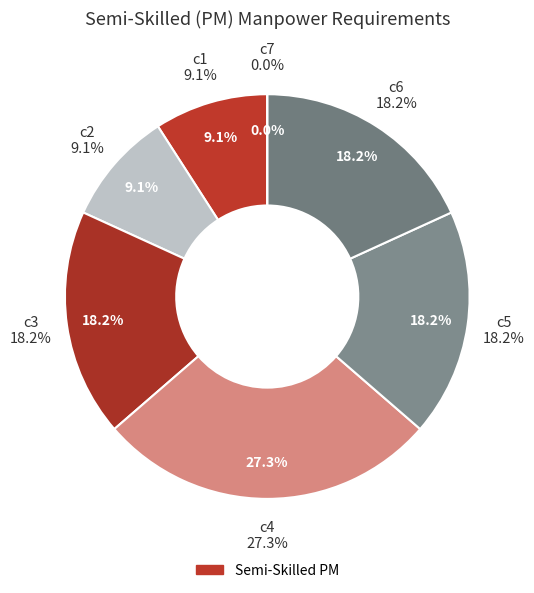

To the nearest percent, what is the combined percentage of c3 and c5?

36%